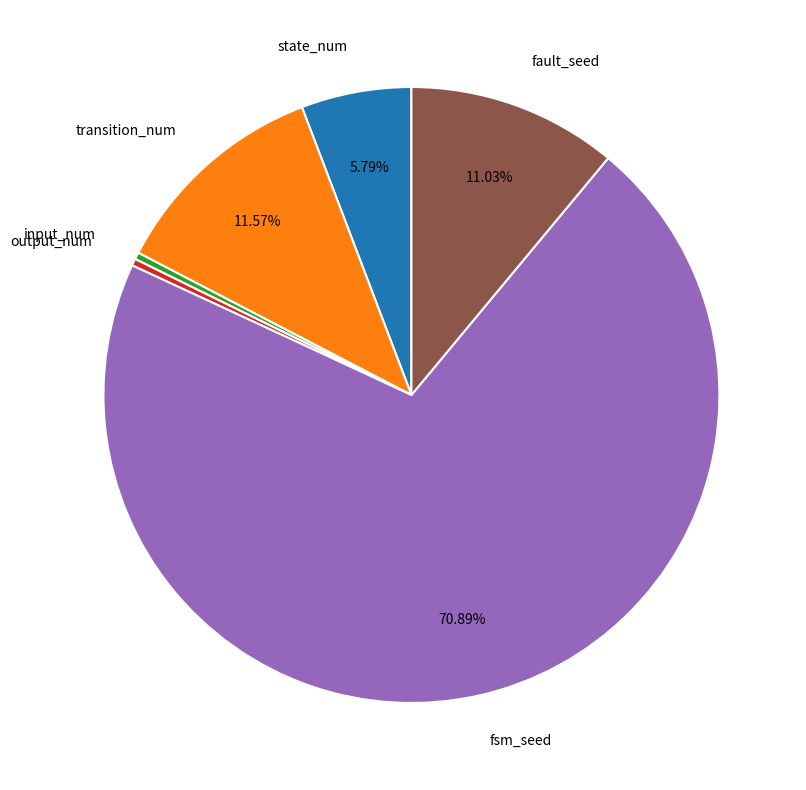

To the nearest percent, what is the difference between the largest and smallest slice percentages?

71%